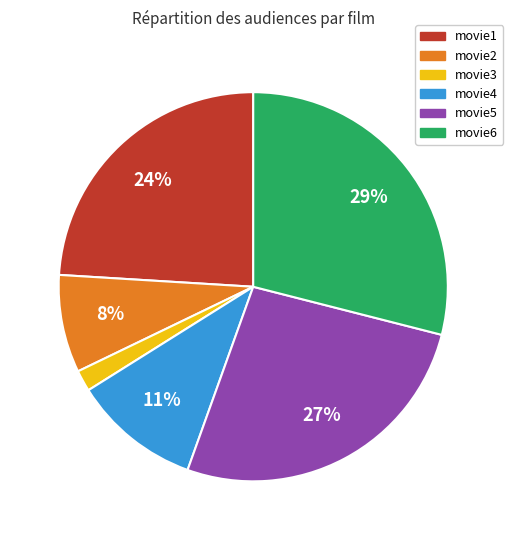

Is it true that movie2 is 8% of the pie?

True